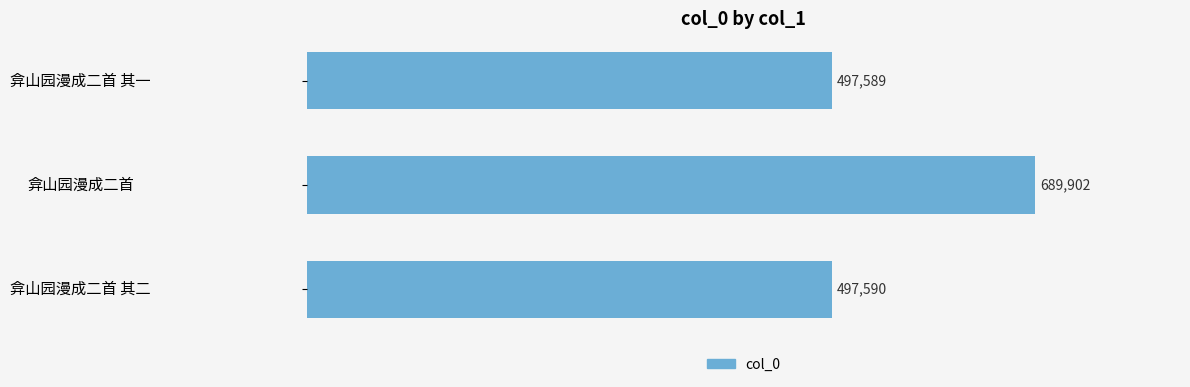

What is the change in value from 弇山园漫成二首 其二 to 弇山园漫成二首?

+192312